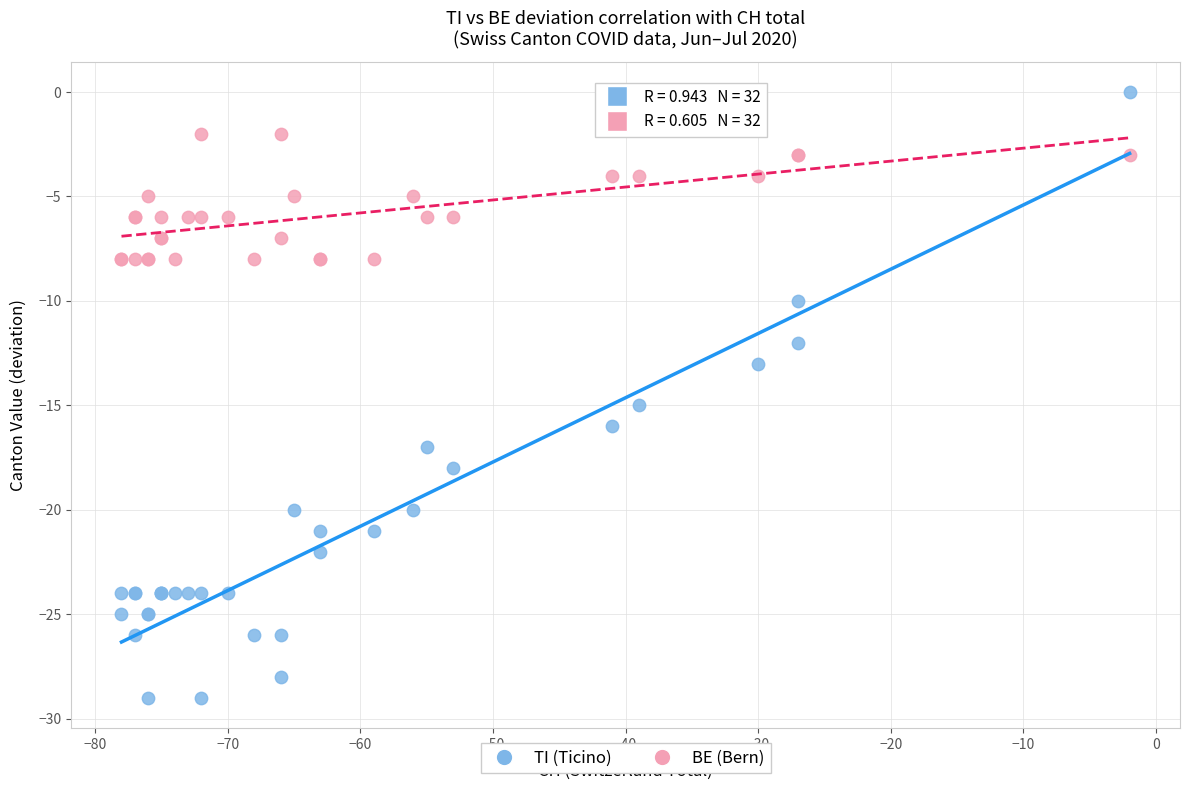

Which series reaches the maximum Y coordinate?

TI (Ticino)